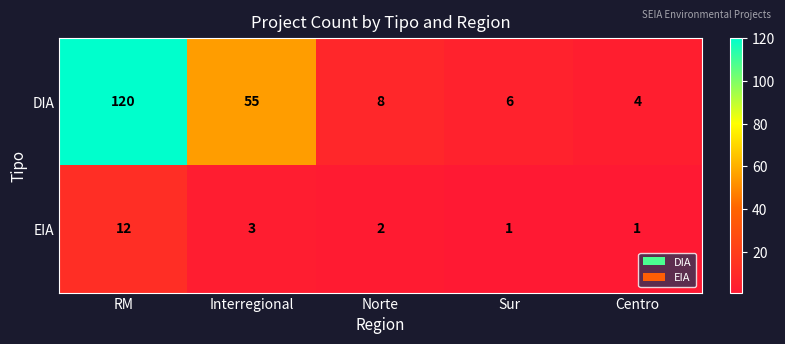

What is the difference between the EIA values at Interregional and RM?

9